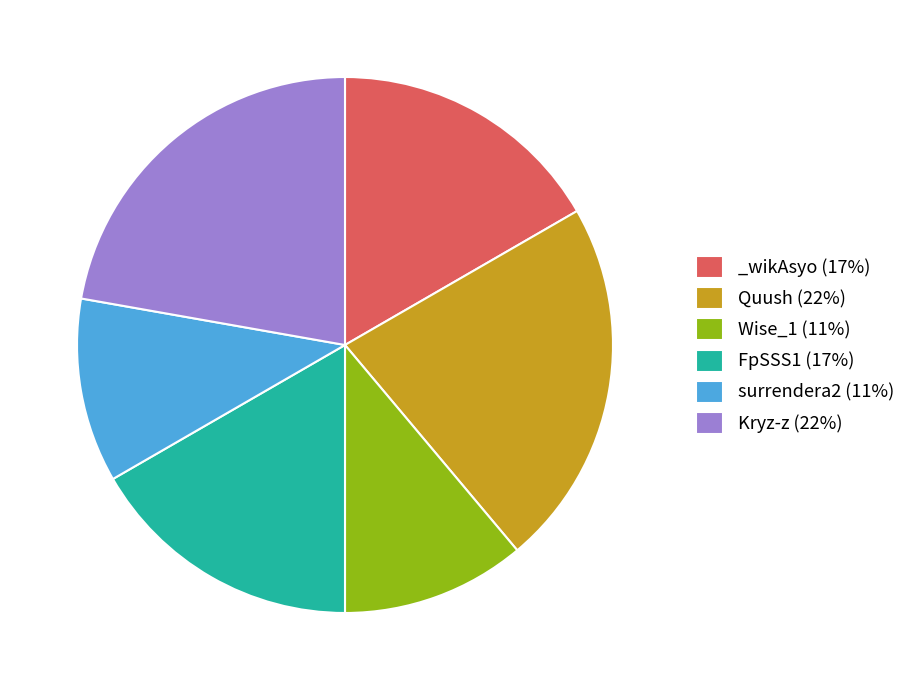

Between surrendera2 and Quush, which is larger?

Quush